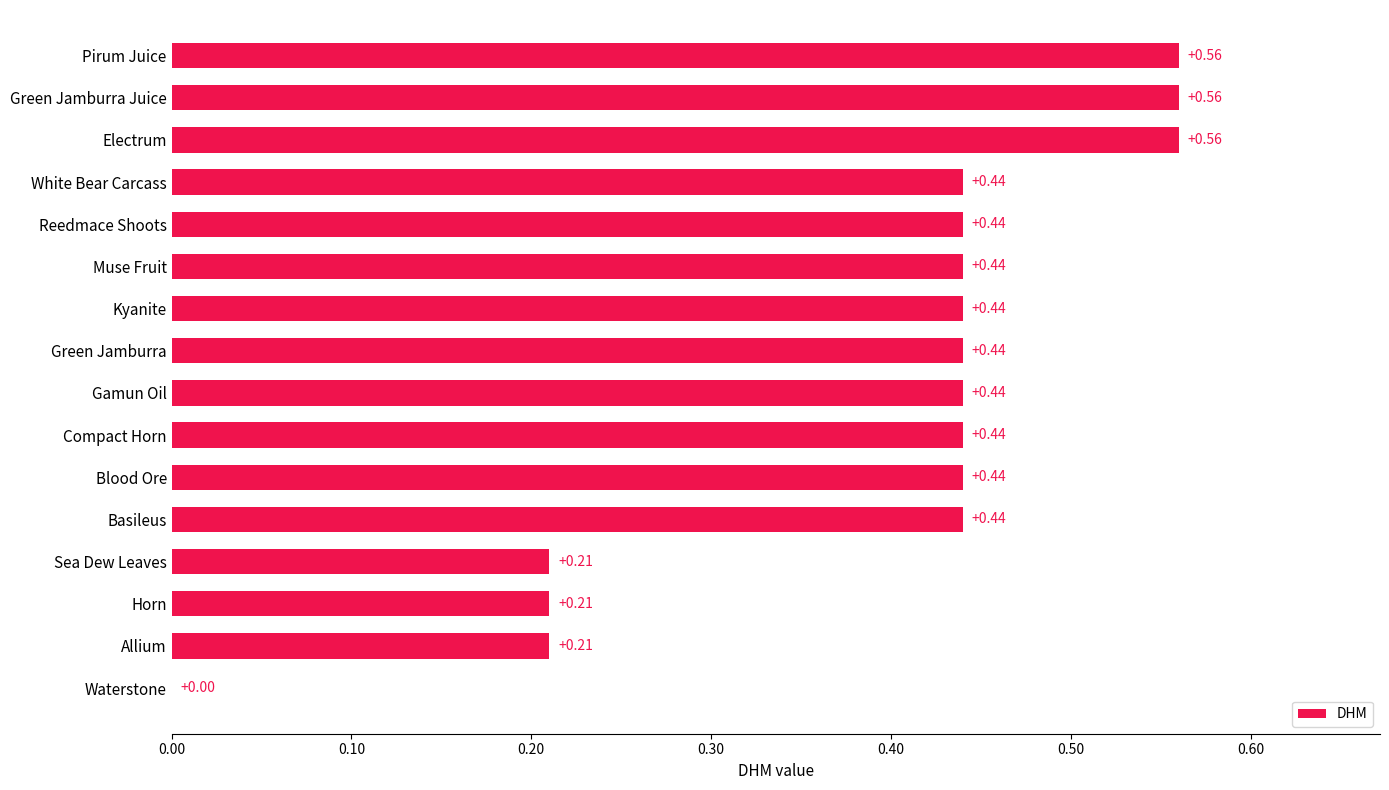

How many series are shown in this chart?

1